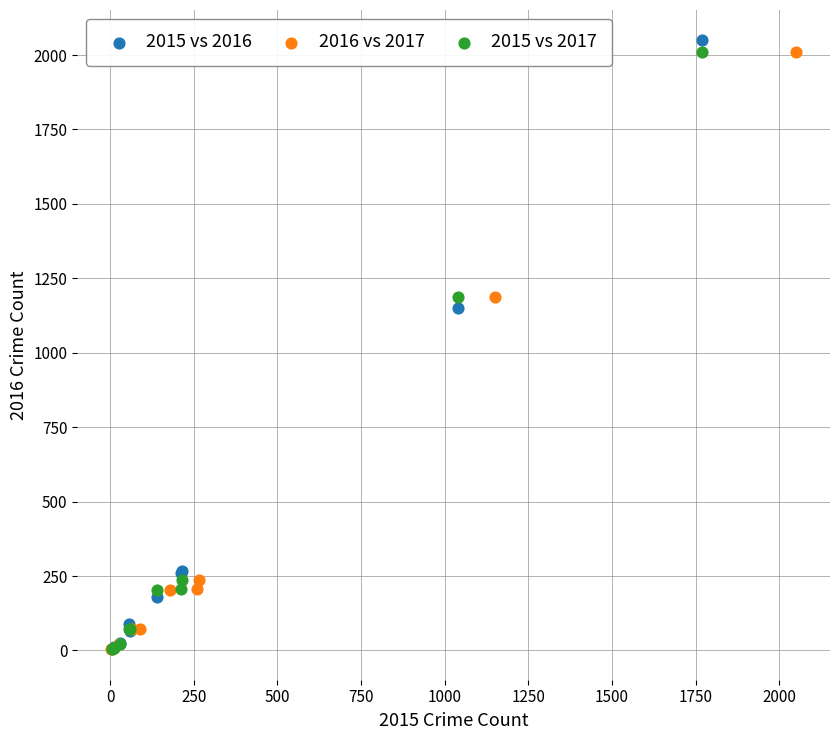

What are all the series names shown in the legend?

2015 vs 2016, 2016 vs 2017, 2015 vs 2017